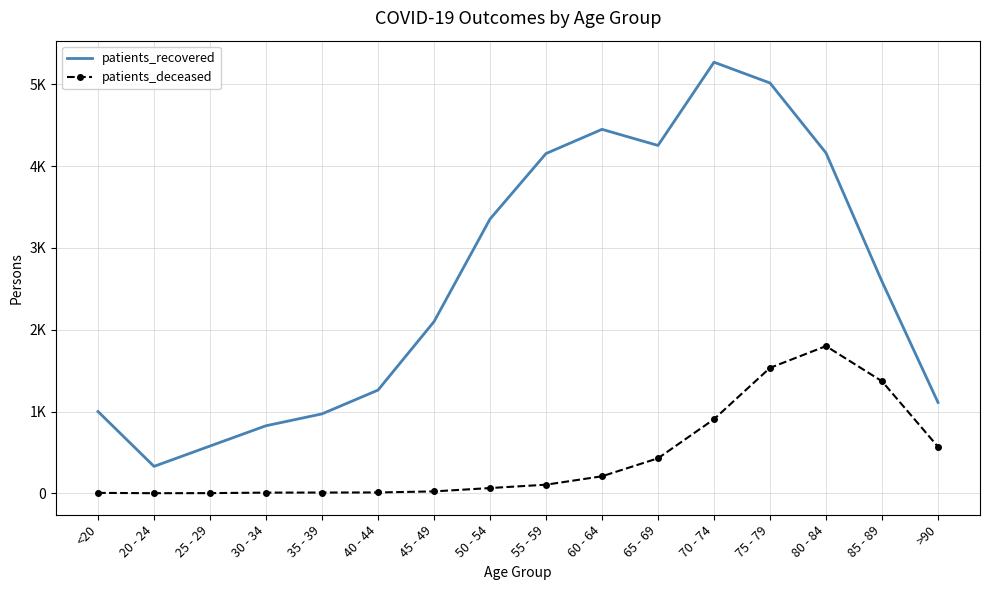

How many data points in patients_deceased are above 105?

7